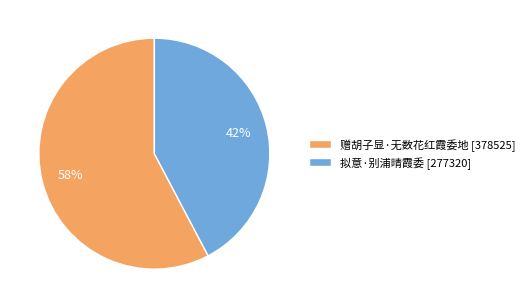

To the nearest percent, what percentage of the pie is 赠胡子显·无数花红霞委地?

58%